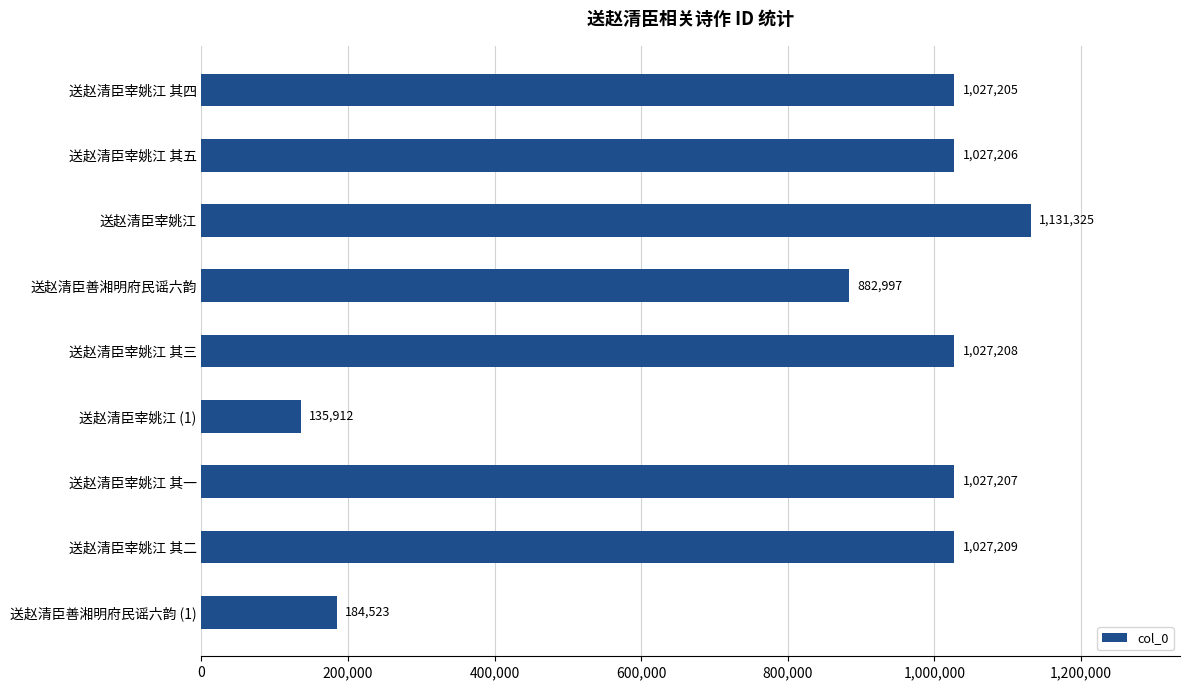

True or false: the data shows 1828906 at 送赵清臣宰姚江 其五.

False